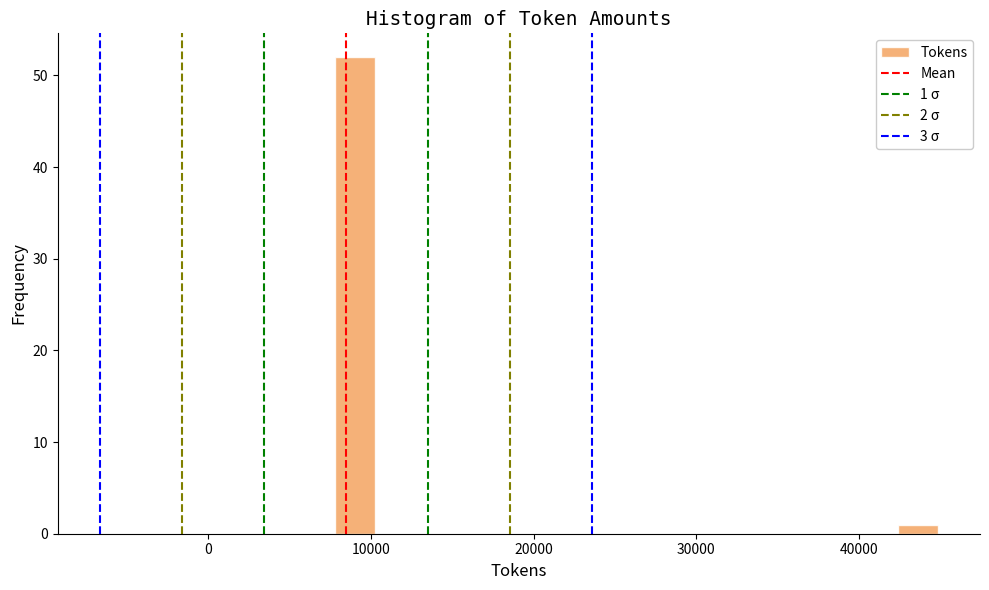

Read against the x-axis, roughly where is the centre of the tallest bar?

9000